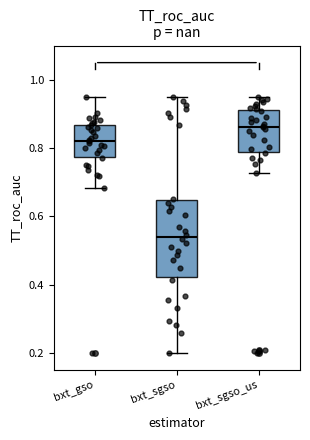

Comparing the boxes themselves (not the whiskers), which one is the tallest?

bxt_sgso